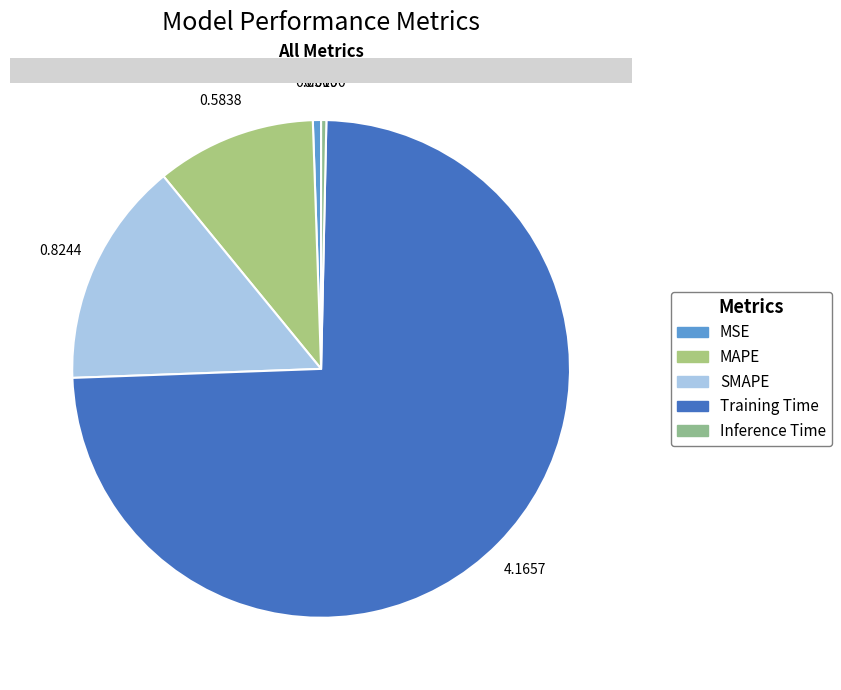

To the nearest percent, what is the combined percentage of SMAPE and MAPE?

25%